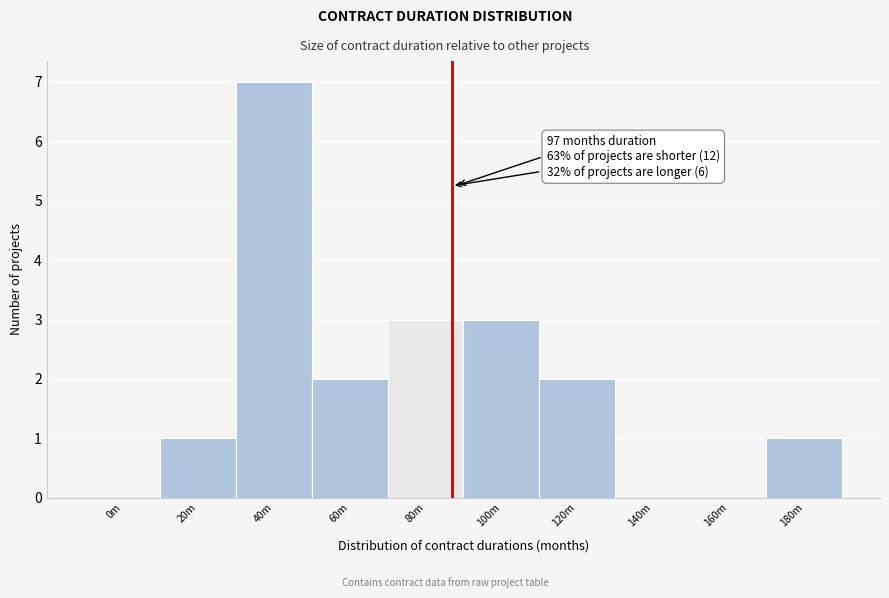

Reading left to right, extract all data points from this chart.

0m=0	20m=1	40m=7	60m=2	80m=3	100m=3	120m=2	140m=0	160m=0	180m=1